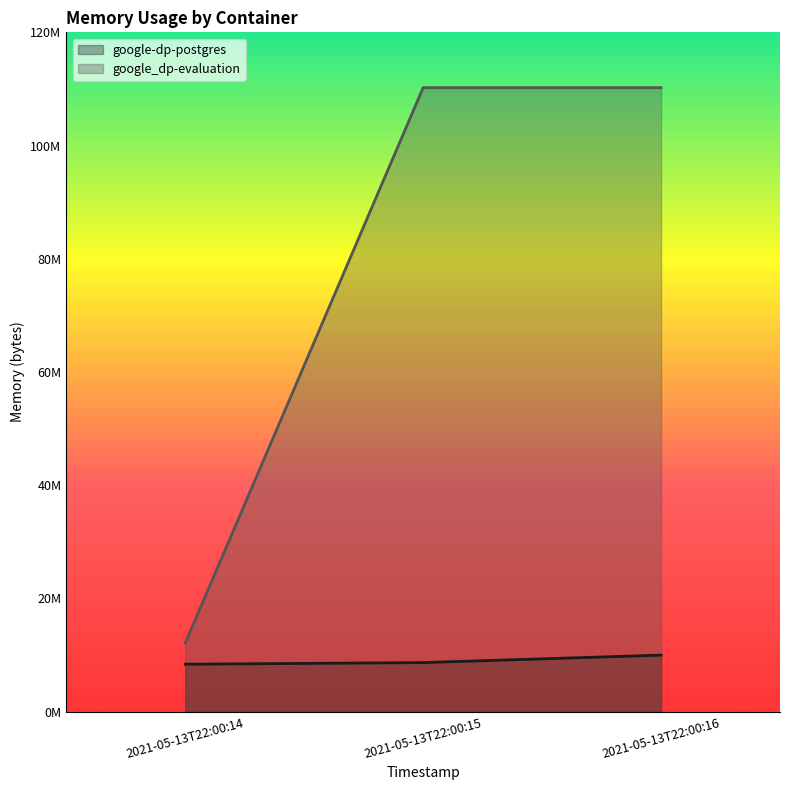

Between 2021-05-13T22:00:16 and 2021-05-13T22:00:15, which is larger?

2021-05-13T22:00:16